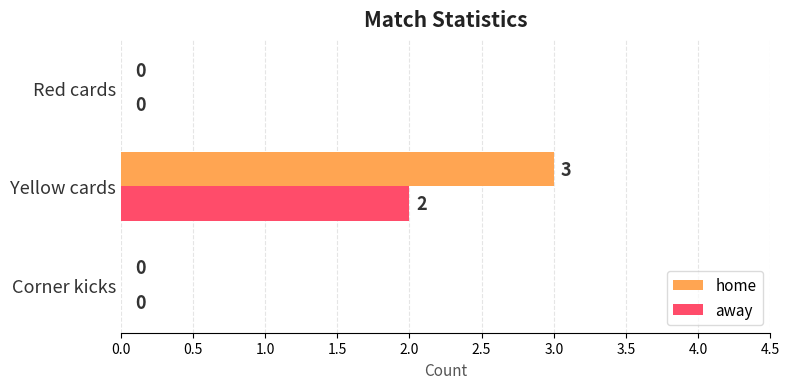

The value of away at Red cards is 1. True or false?

False